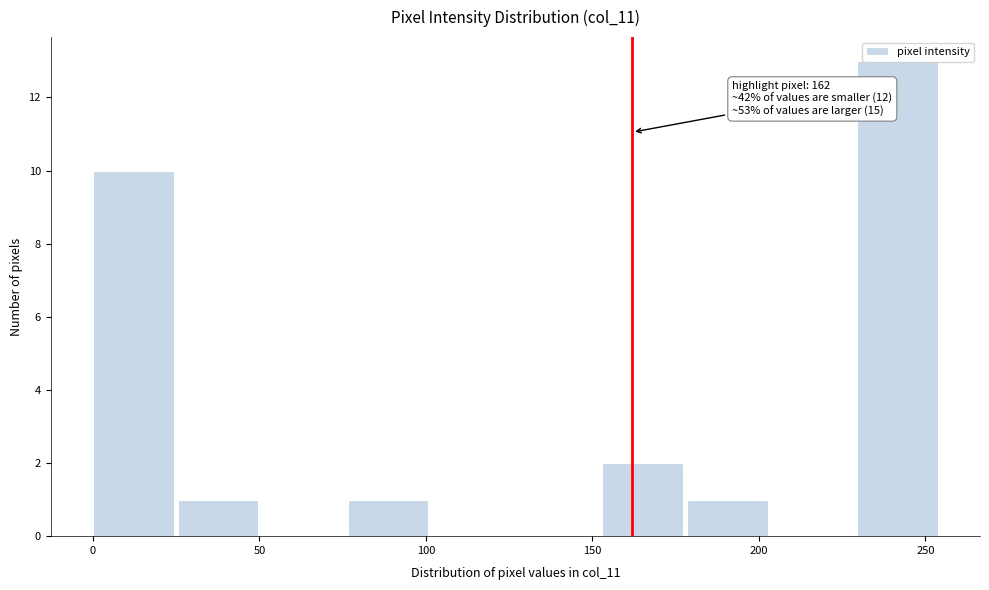

Which range on the x-axis has the tallest bar?

229.5 to 255.0